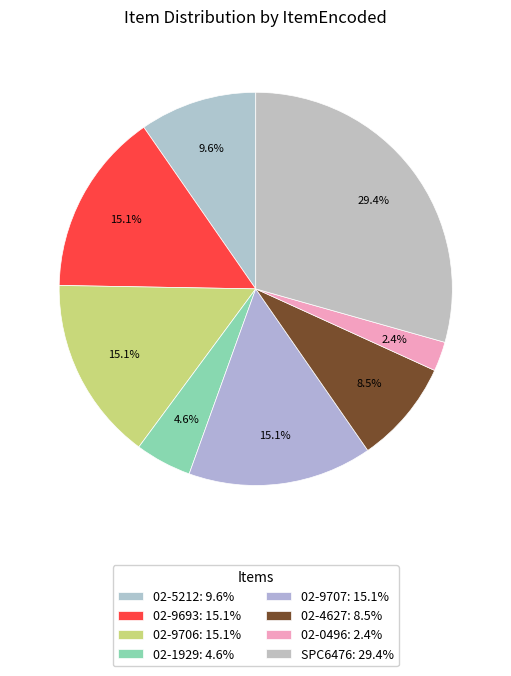

True or false: 02-9693 accounts for 21% of the total.

False